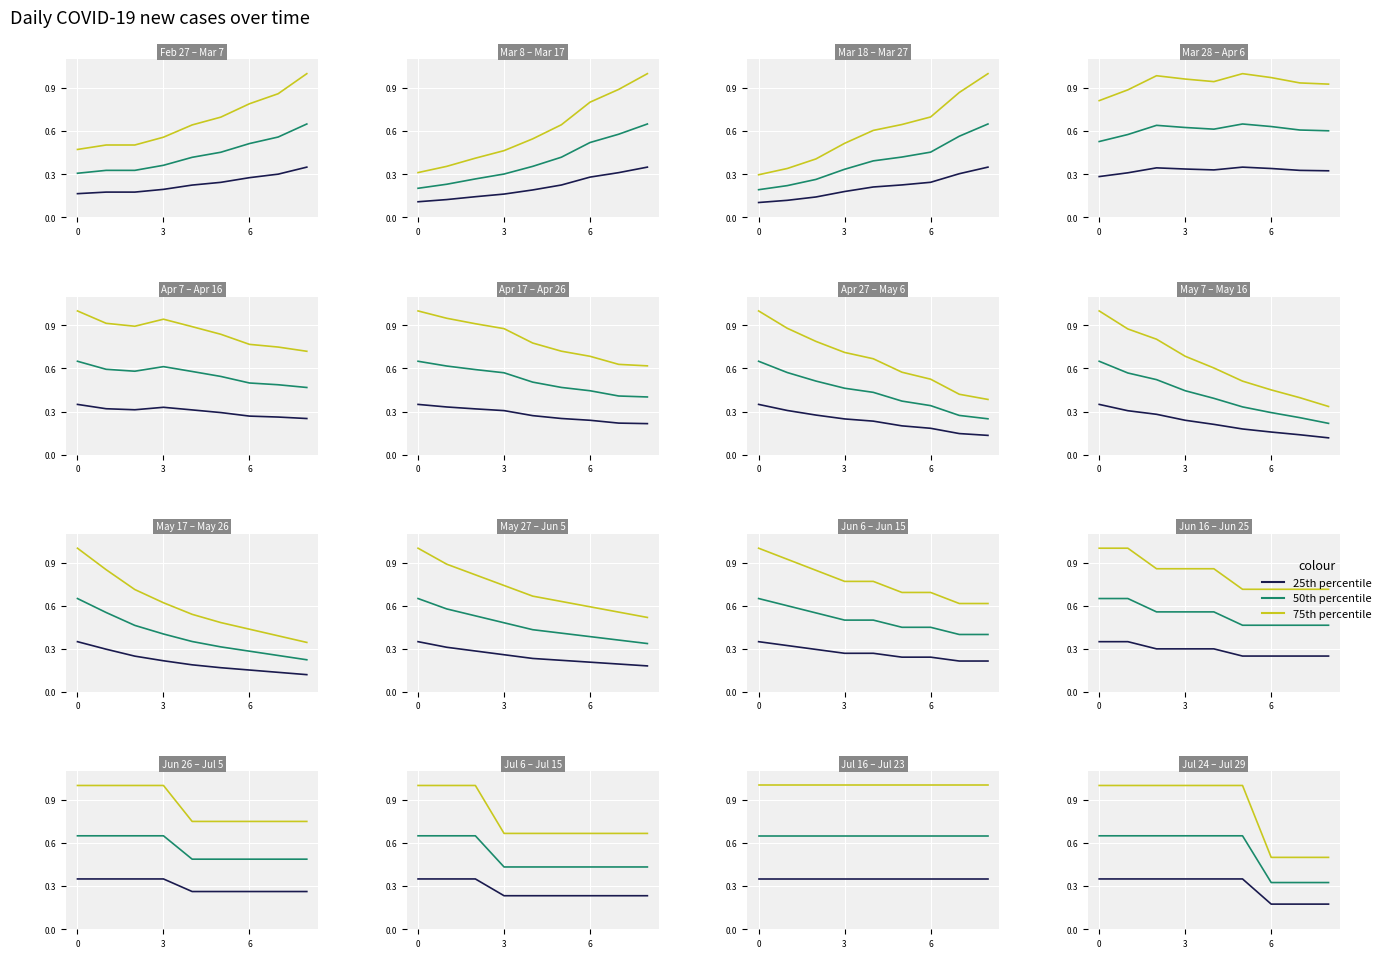

How many lines are shown in the chart?

3